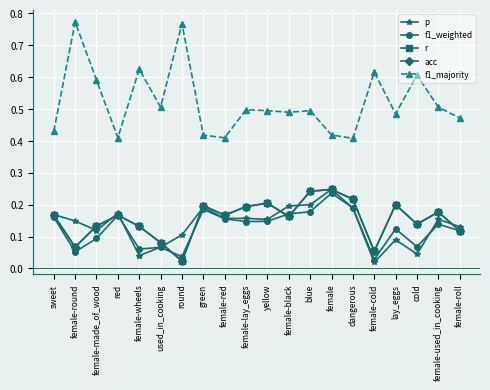

Reading right to left, what are all the values shown in this chart?

p: 0.1	0.2	0.0	0.1	0.0	0.2	0.2	0.2	0.2	0.2	0.2	0.2	0.2	0.1	0.1	0.0	0.2	0.1	0.1	0.2
f1_weighted: 0.1	0.1	0.1	0.1	0.0	0.2	0.2	0.2	0.2	0.1	0.1	0.2	0.2	0.0	0.1	0.1	0.2	0.1	0.1	0.2
r: 0.1	0.2	0.1	0.2	0.1	0.2	0.2	0.2	0.2	0.2	0.2	0.2	0.2	0.0	0.1	0.1	0.2	0.1	0.1	0.2
acc: 0.1	0.2	0.1	0.2	0.1	0.2	0.2	0.2	0.2	0.2	0.2	0.2	0.2	0.0	0.1	0.1	0.2	0.1	0.1	0.2
f1_majority: 0.5	0.5	0.6	0.5	0.6	0.4	0.4	0.5	0.5	0.5	0.5	0.4	0.4	0.8	0.5	0.6	0.4	0.6	0.8	0.4